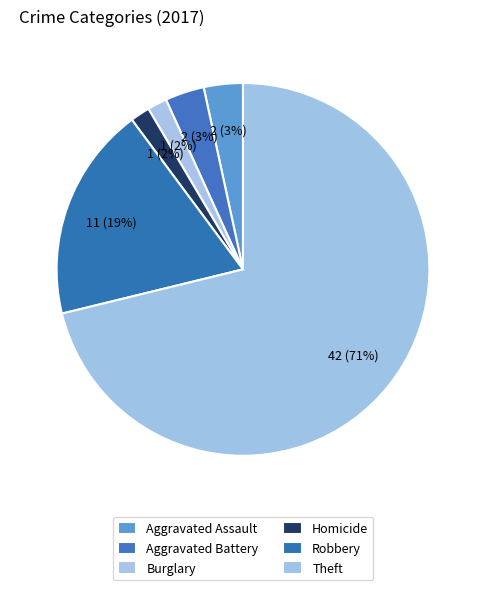

What percentage is the Robbery slice, to the nearest percent?

19%